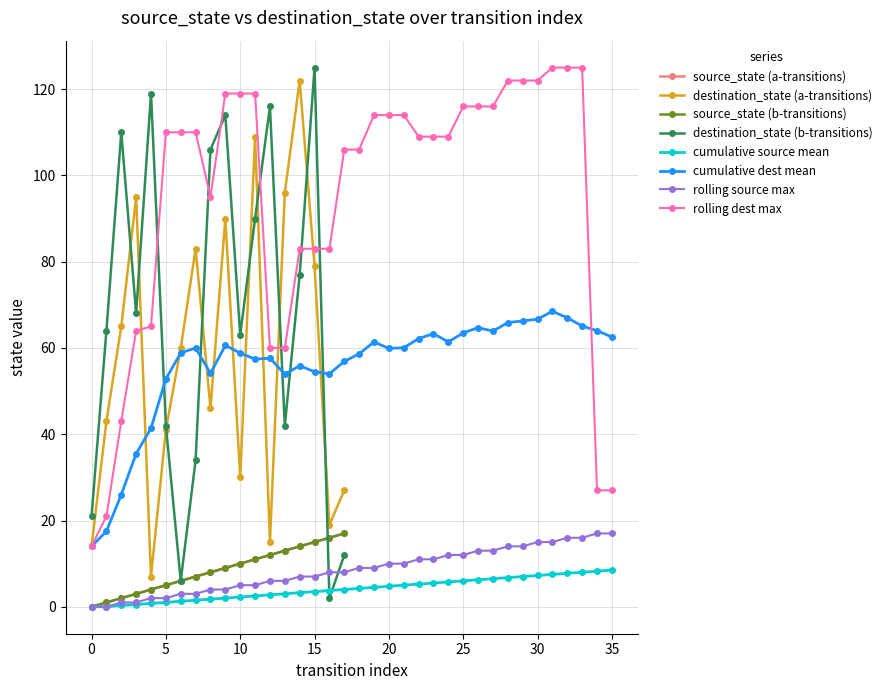

The cumulative source mean series shows 0.0 at 0. True or false?

True